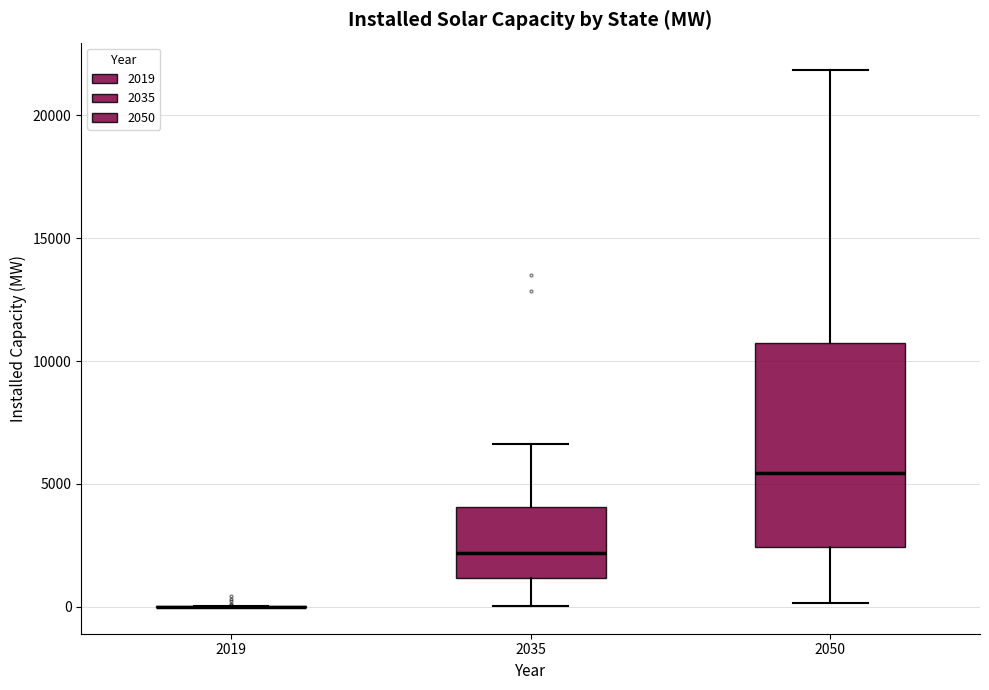

Reading left to right, transcribe this box plot: for each box, give where its median line is, the range the box spans, and where its two whiskers end, as read against the y-axis. The values are not printed on the chart, so give them approximately, as read against the axis.

2019: box collapsed to a line at 0, whiskers 0 to 0
2035: median 2000, box 1000 to 4000, whiskers 0 to 6500
2050: median 5500, box 2500 to 10500, whiskers 0 to 22000